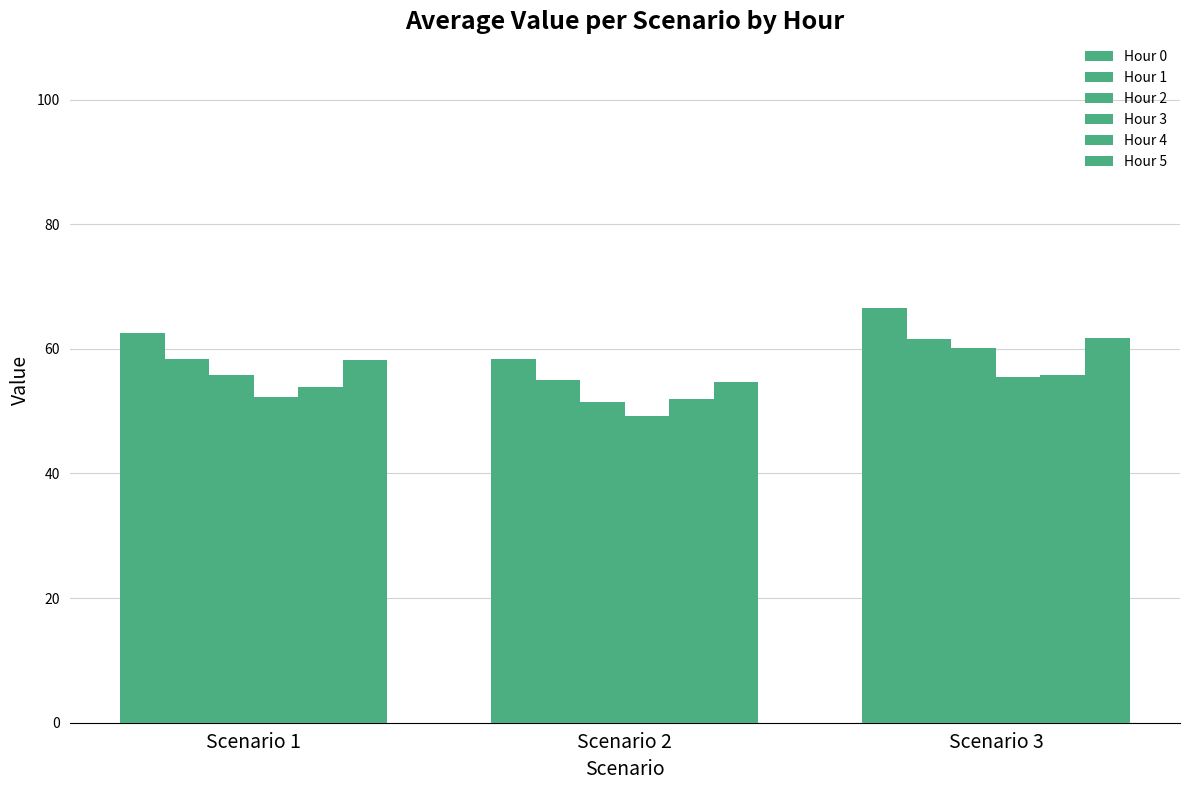

How many data points in Hour 3 are above 52?

2